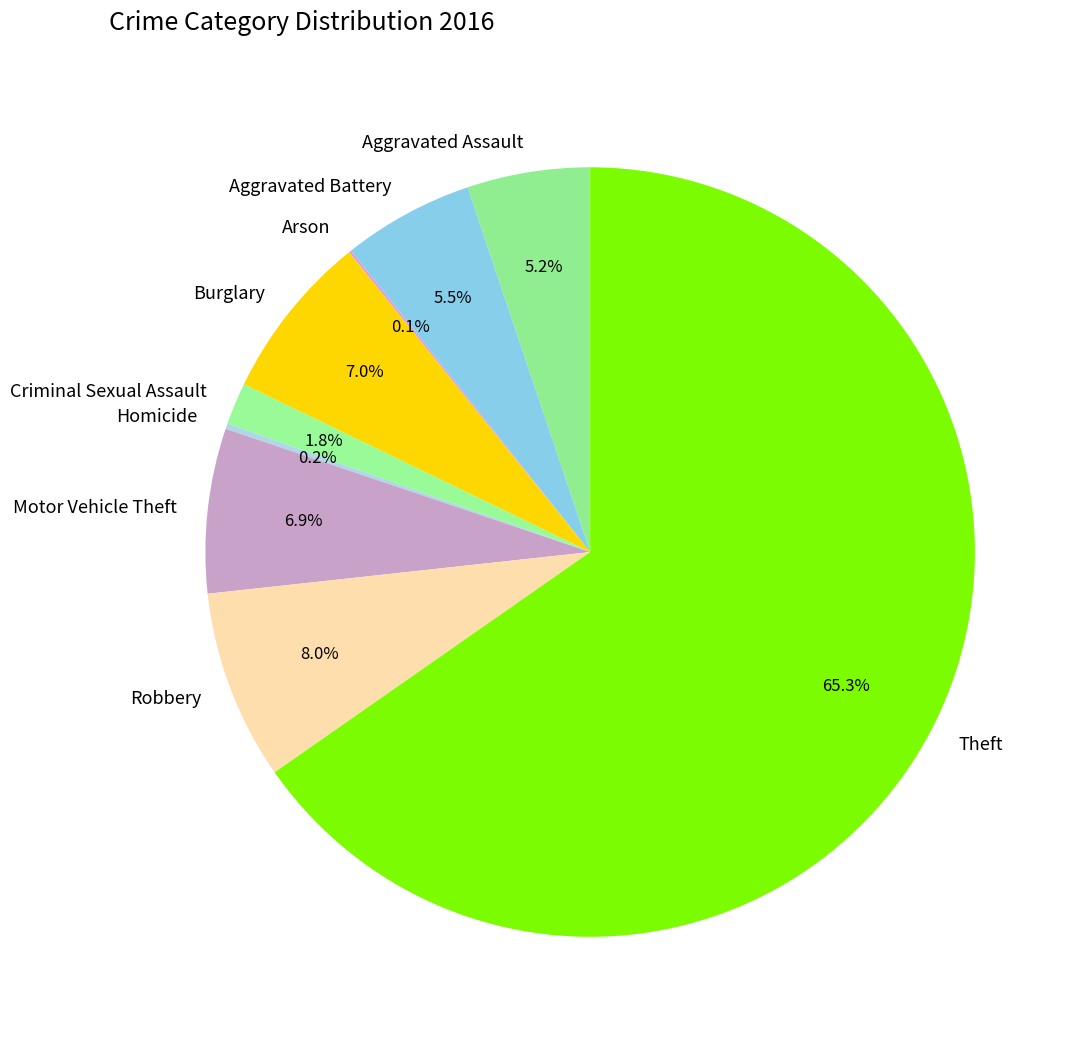

Is it true that Aggravated Assault is 20% of the pie?

False